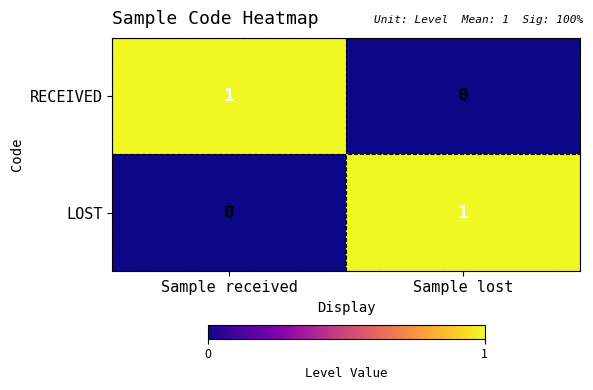

True or false: LOST has a value of 1 at Sample lost.

True